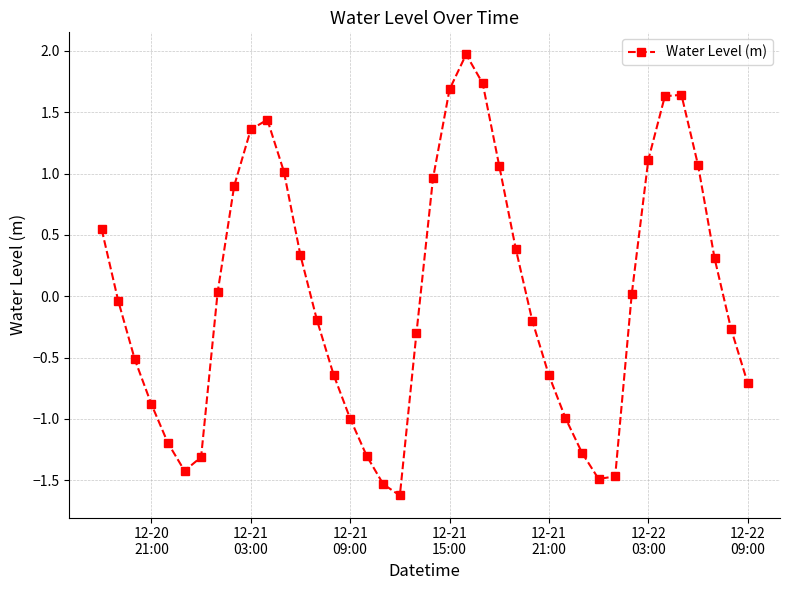

What is the difference between the maximum and minimum values?

3.6